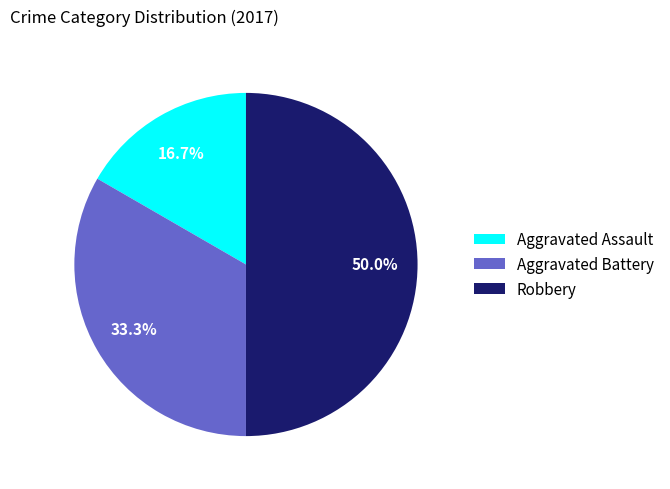

Count the number of slices in the pie.

3